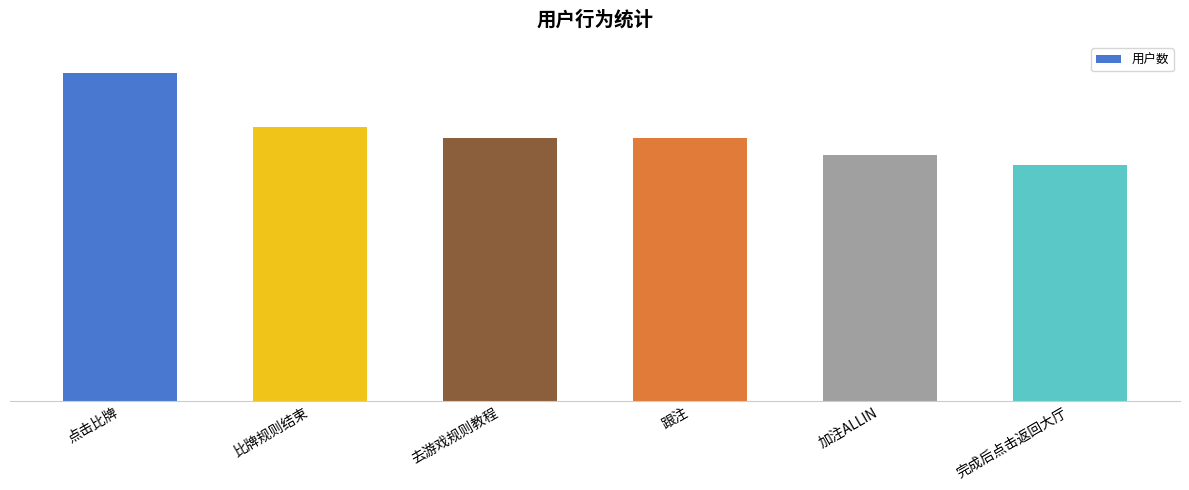

Which has a higher value, 比牌规则结束 or 去游戏规则教程?

比牌规则结束